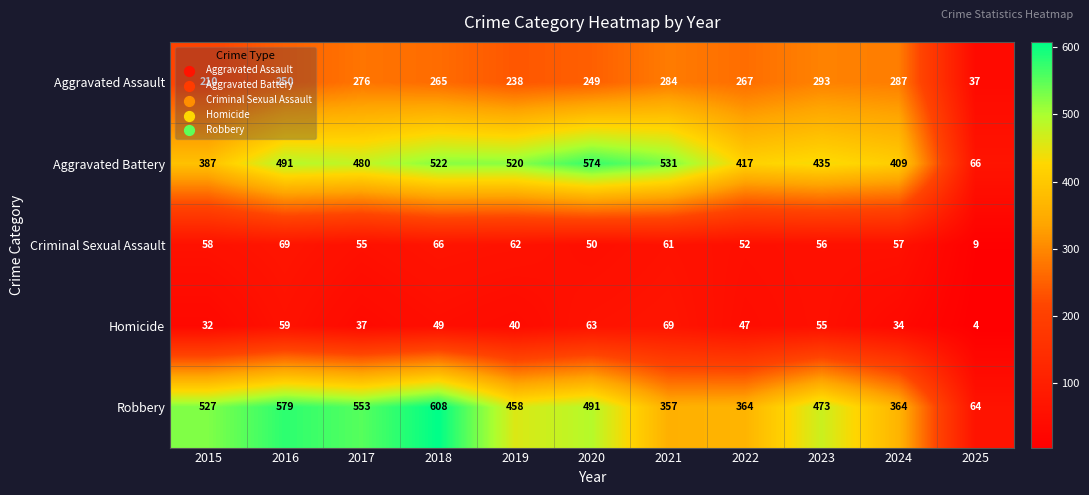

What is the sum of the Robbery values at 2015 and 2019?

985